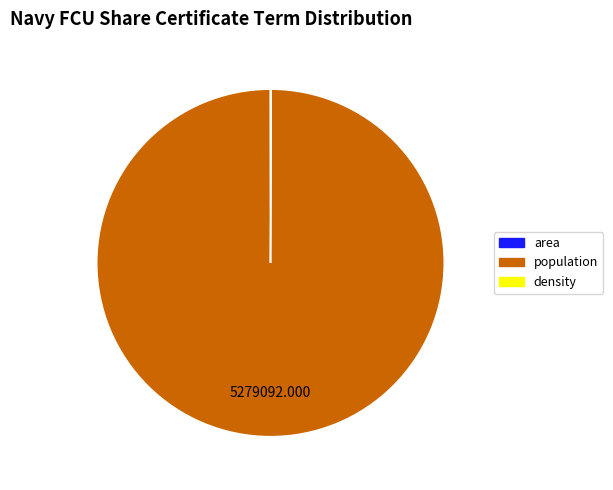

What is the majority slice?

population